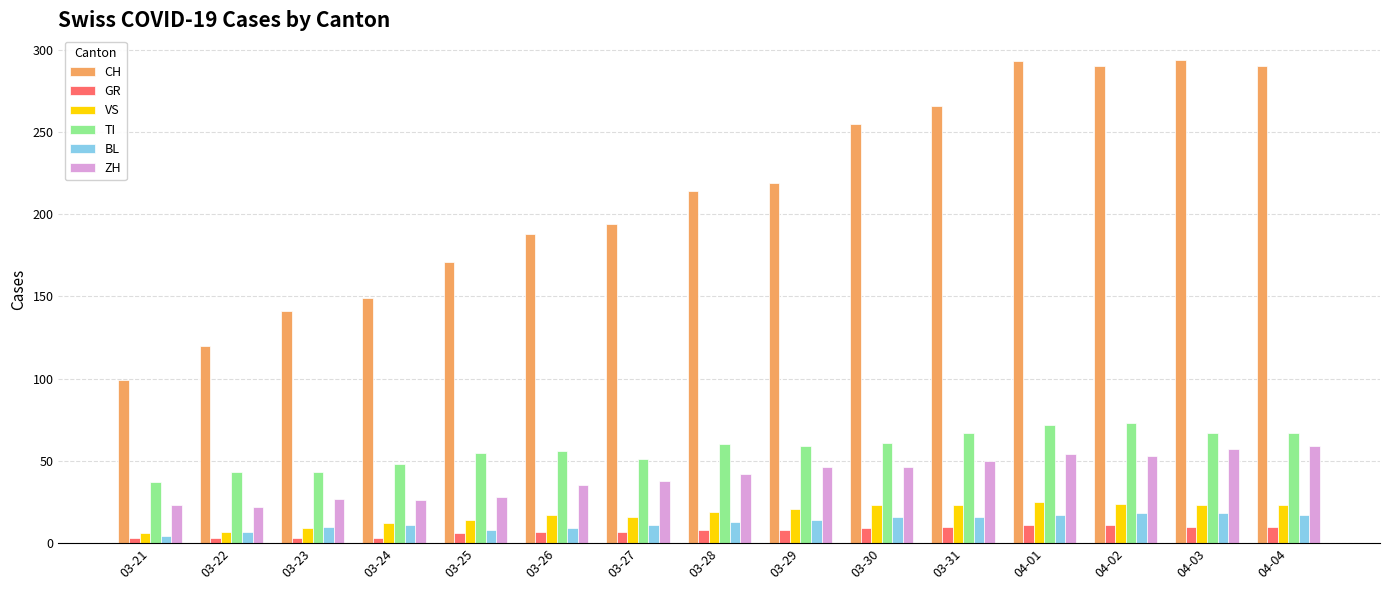

What is the label of the 5th bar from the right?

03-31